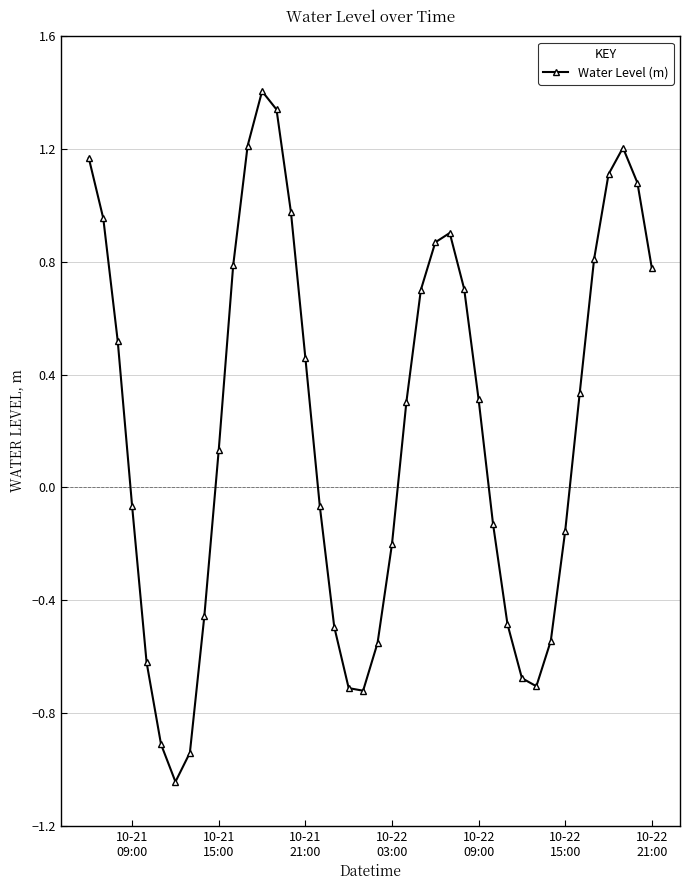

How many points are higher than both their immediate neighbors (excluding endpoints)?

3